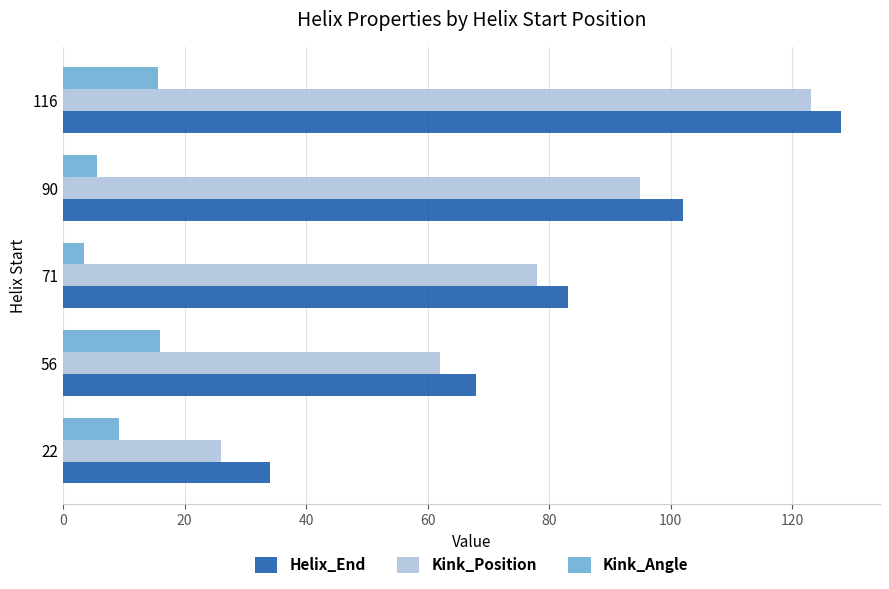

Which series changed the most between 56 and 90?

Helix_End